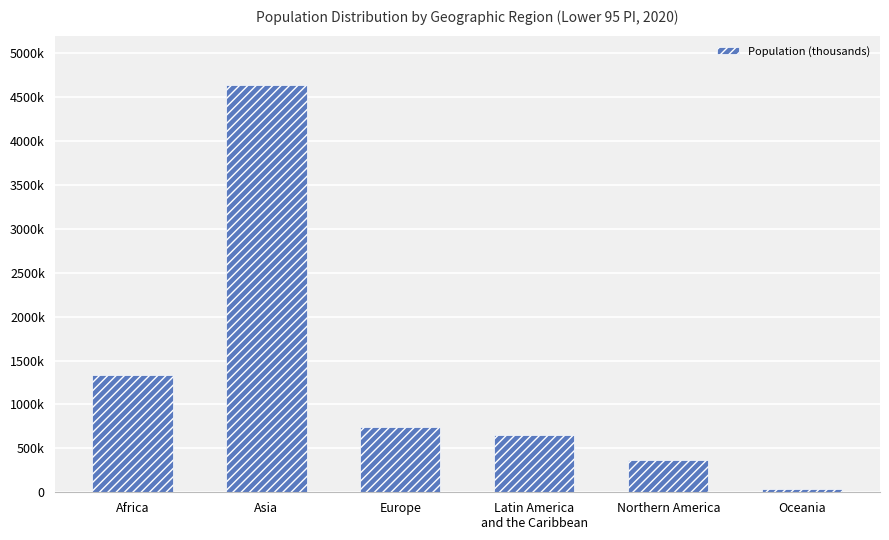

Rank the categories by value from lowest to highest.

Oceania, Northern America, Latin America
and the Caribbean, Europe, Africa, Asia